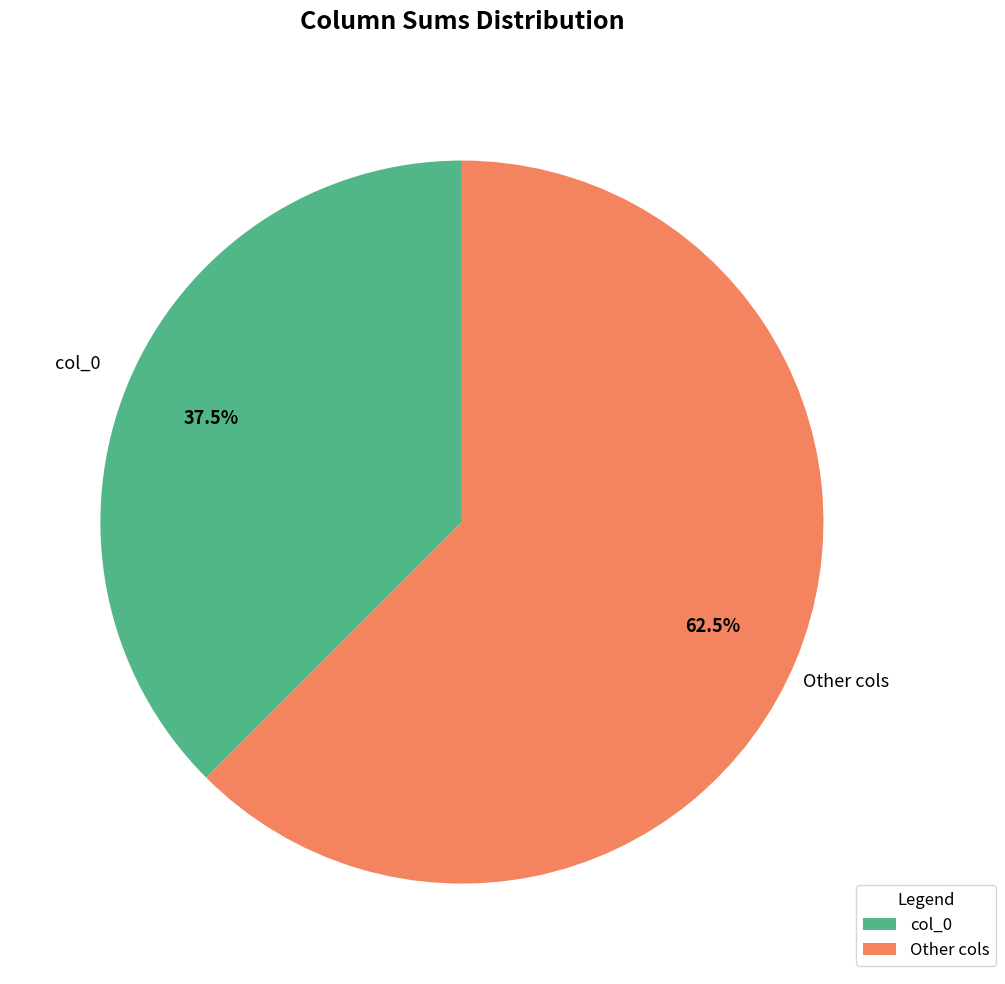

Approximately how many times larger is the value at Other cols compared to col_0?

1.7